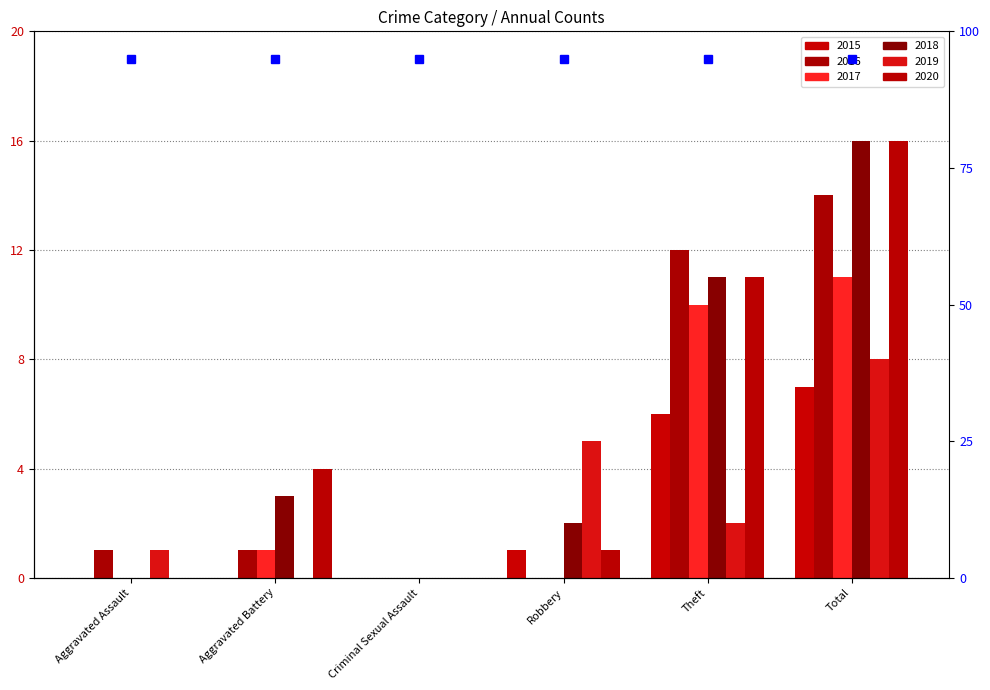

Reading left to right, extract all data points from this chart.

2015: Aggravated Assault=0	Aggravated Battery=0	Criminal Sexual Assault=0	Robbery=1	Theft=6	Total=7
2016: Aggravated Assault=1	Aggravated Battery=1	Criminal Sexual Assault=0	Robbery=0	Theft=12	Total=14
2017: Aggravated Assault=0	Aggravated Battery=1	Criminal Sexual Assault=0	Robbery=0	Theft=10	Total=11
2018: Aggravated Assault=0	Aggravated Battery=3	Criminal Sexual Assault=0	Robbery=2	Theft=11	Total=16
2019: Aggravated Assault=1	Aggravated Battery=0	Criminal Sexual Assault=0	Robbery=5	Theft=2	Total=8
2020: Aggravated Assault=0	Aggravated Battery=4	Criminal Sexual Assault=0	Robbery=1	Theft=11	Total=16